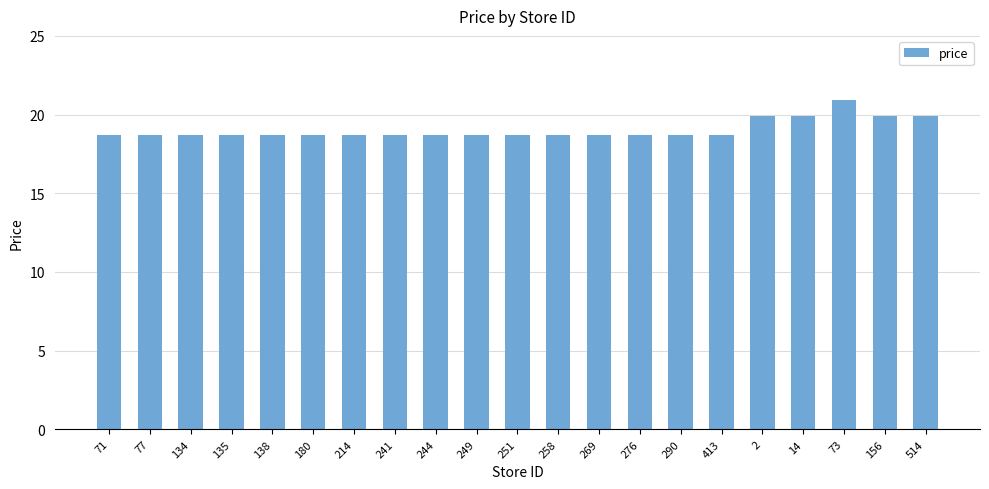

The chart shows a value of 18.7 at 244. True or false?

True